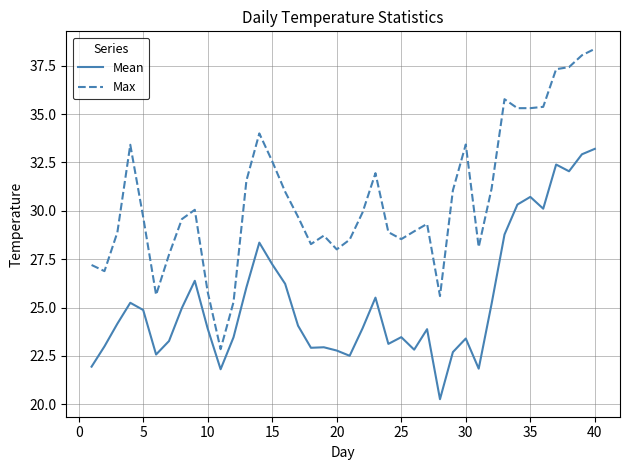

What is the average value of the Max series?

30.6